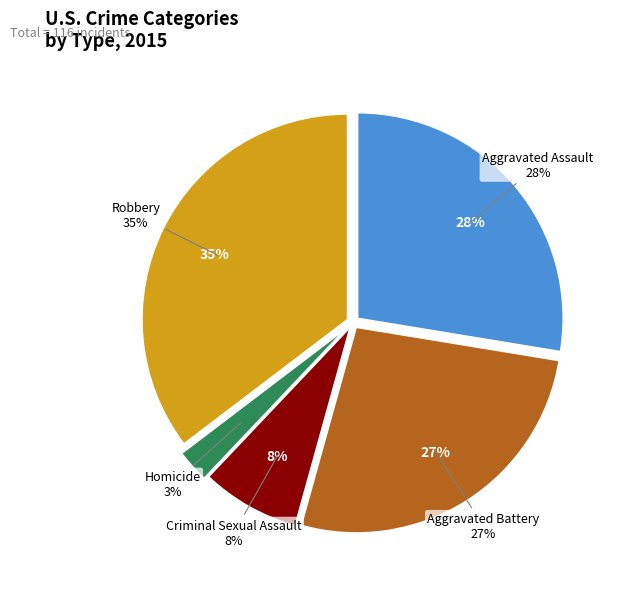

Rank the categories by value from highest to lowest.

Robbery, Aggravated Assault, Aggravated Battery, Criminal Sexual Assault, Homicide